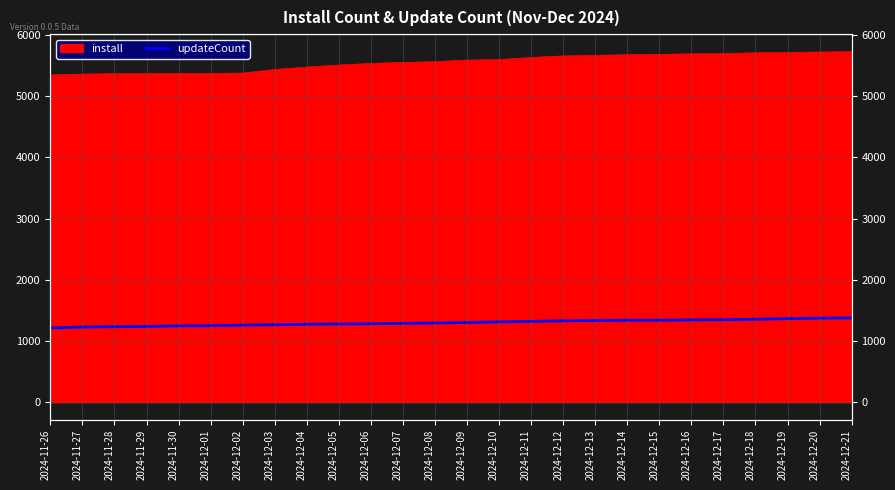

What is the label of the 23rd point from the right?

2024-11-29